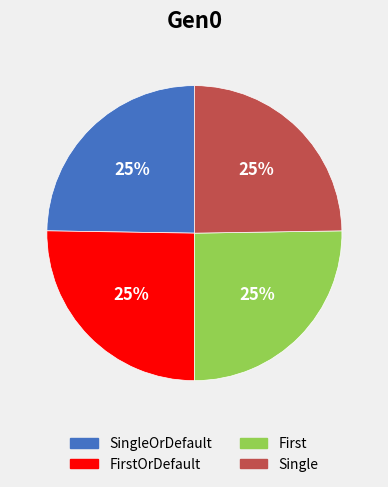

To the nearest percent, what is the average slice percentage?

25%